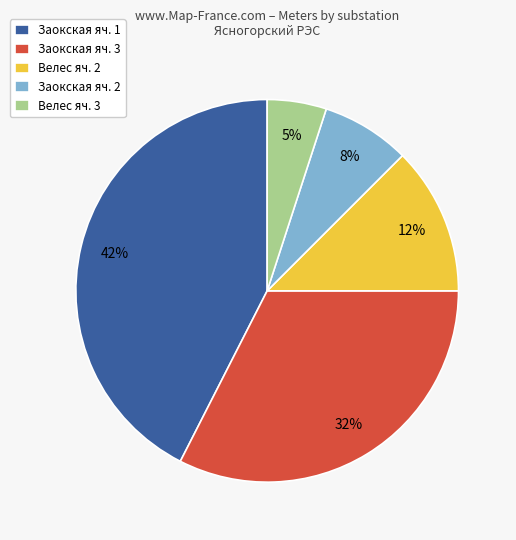

How many slices are in this pie chart?

5